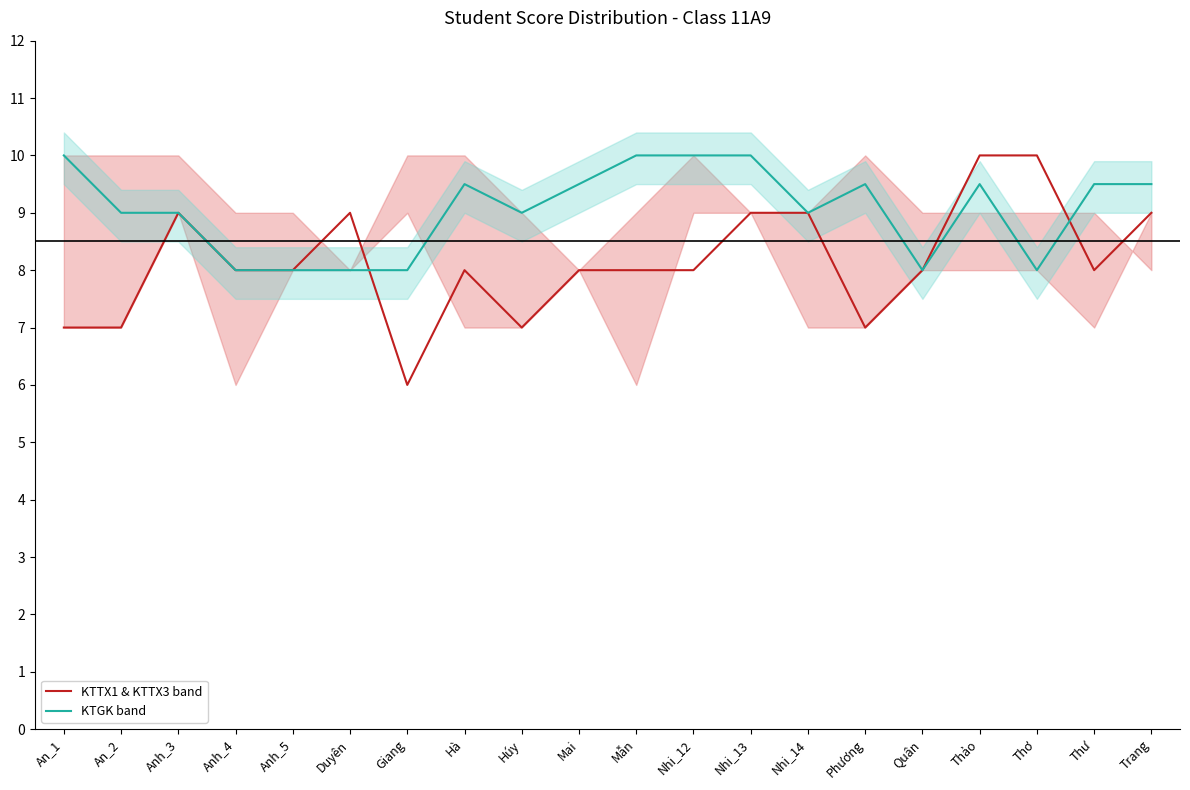

Where is KTGK band nearest to the value 9?

An_2